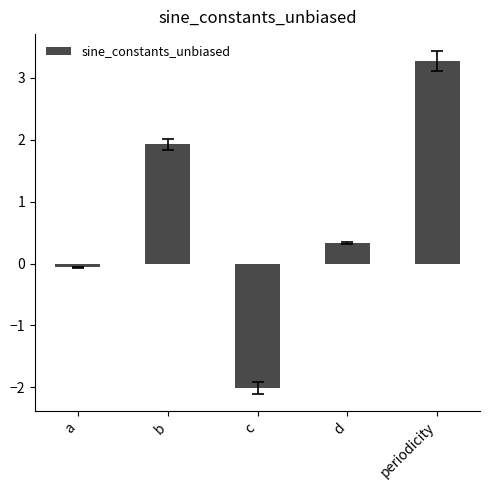

What is the label of the 5th bar from the right?

a